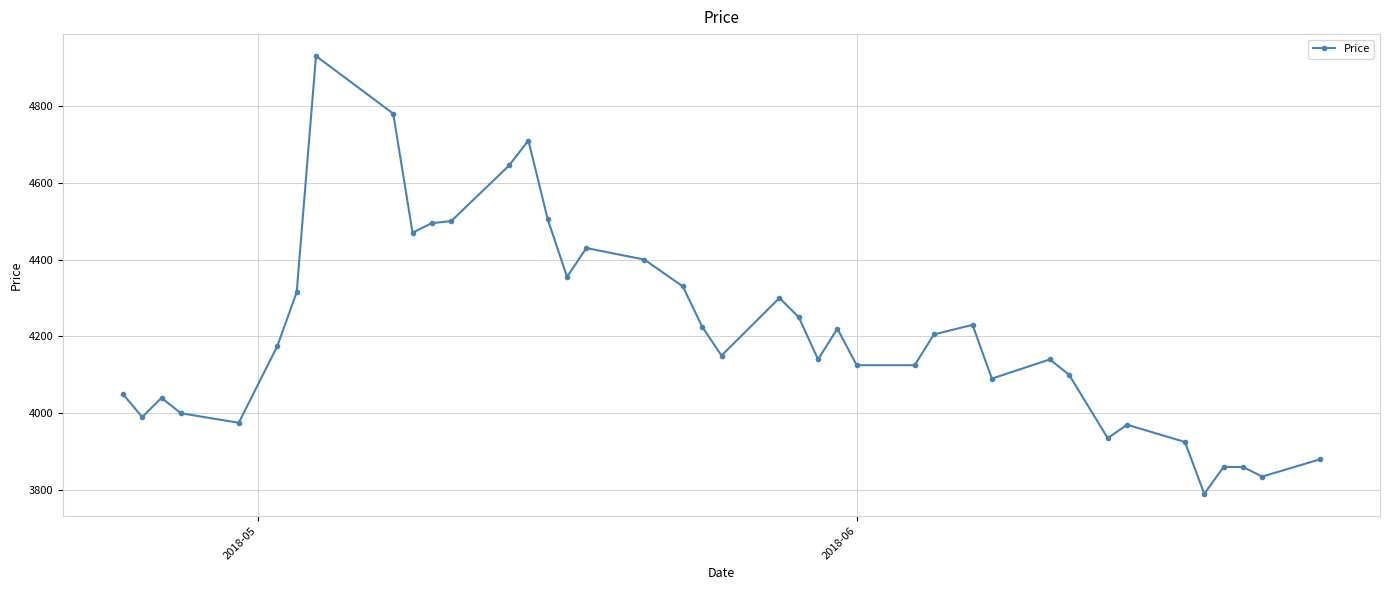

True or false: the data has more than 0 interior local peaks.

True